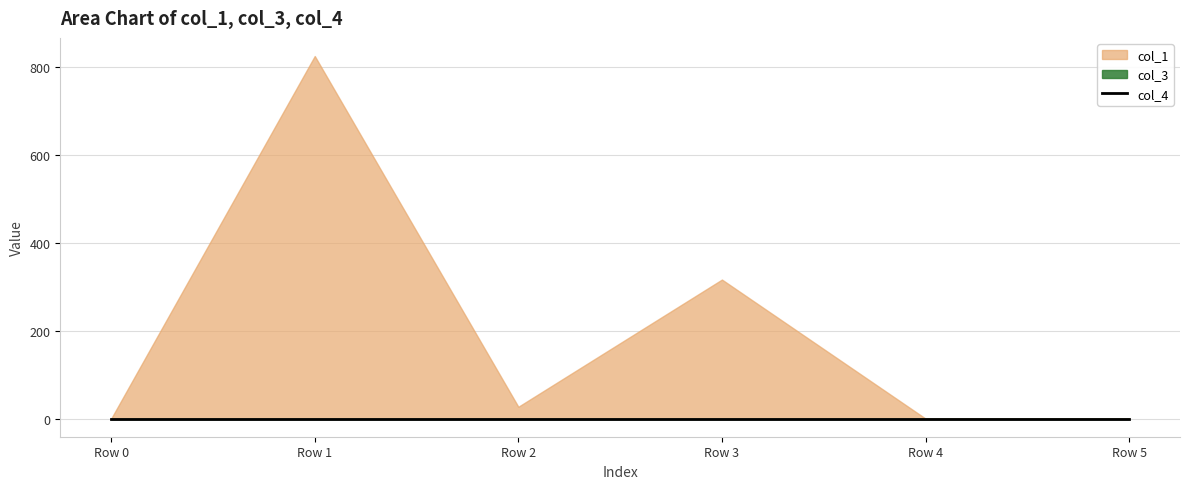

The value of col_1 at Row 3 is 316.0. True or false?

True